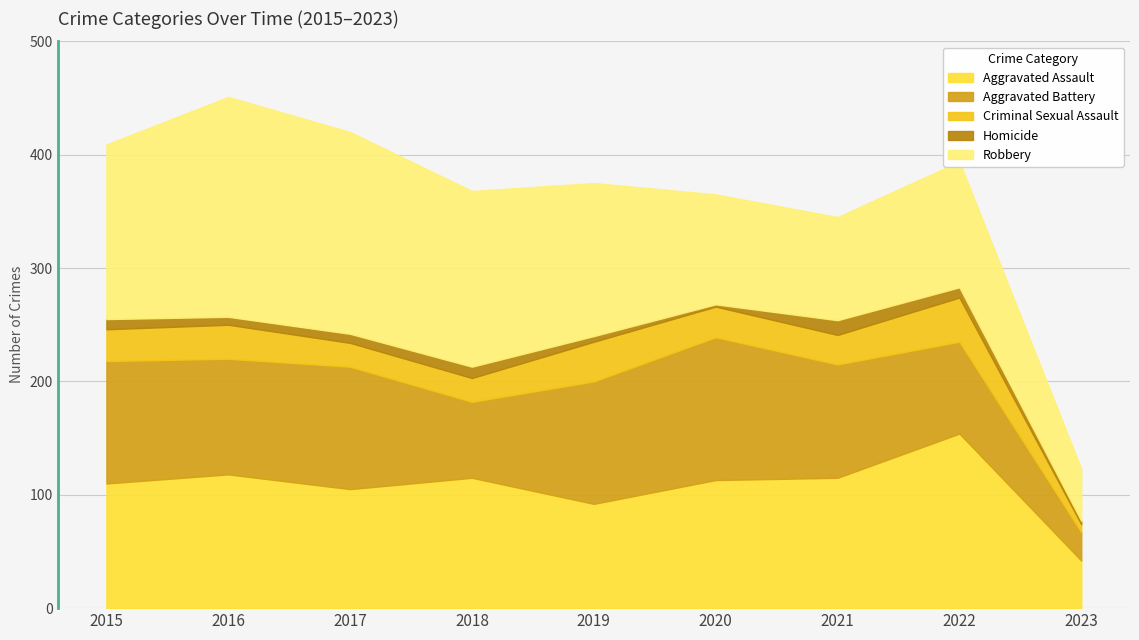

Is the value of Criminal Sexual Assault at 2019 greater than the value of Homicide at 2018?

Yes